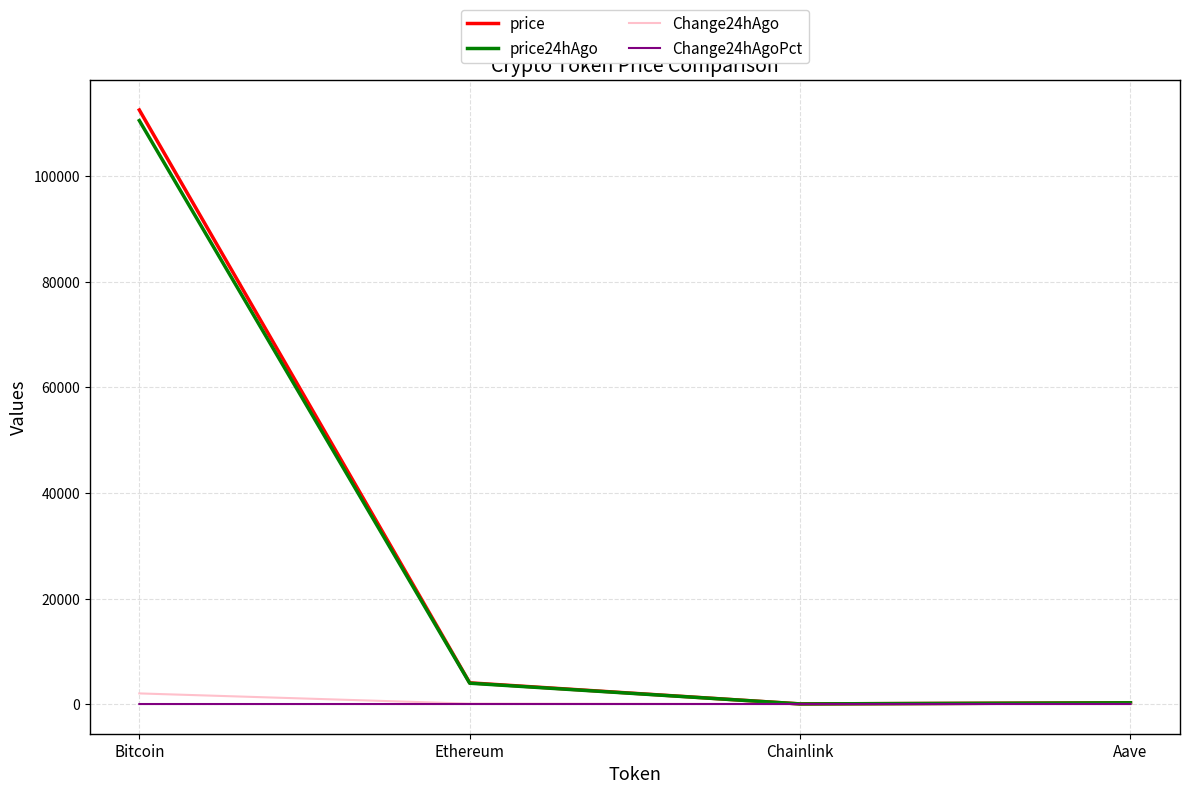

True or false: price24hAgo has a value of 110593.0 at Bitcoin.

True